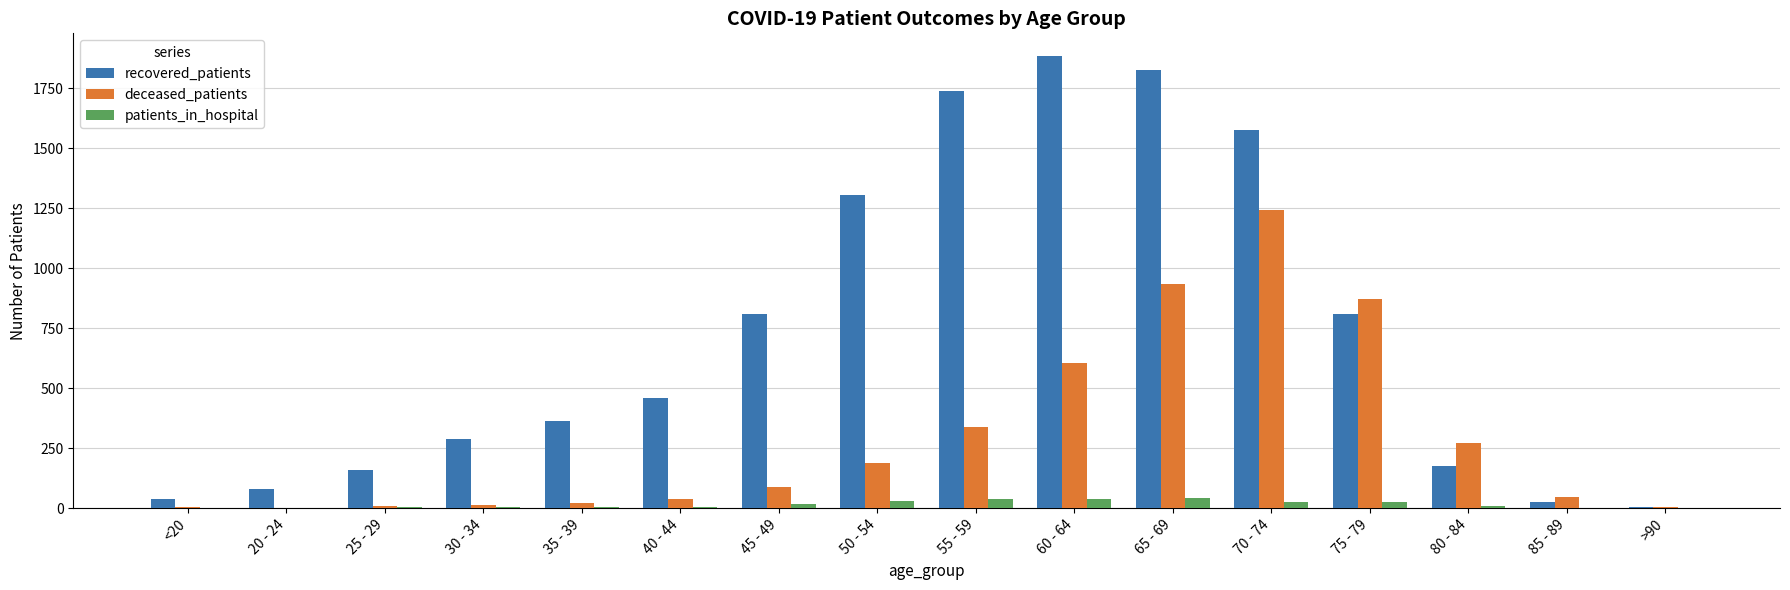

True or false: patients_in_hospital has a value of 4 at 25 - 29.

True